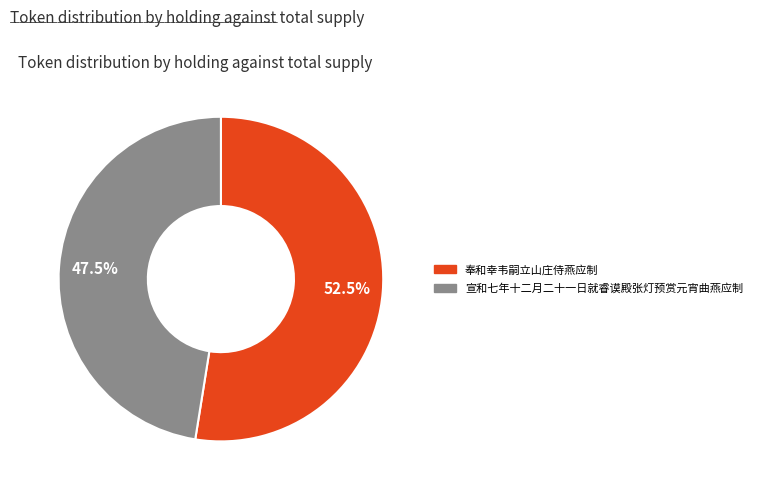

What is the largest slice in the pie chart?

奉和幸韦嗣立山庄侍燕应制